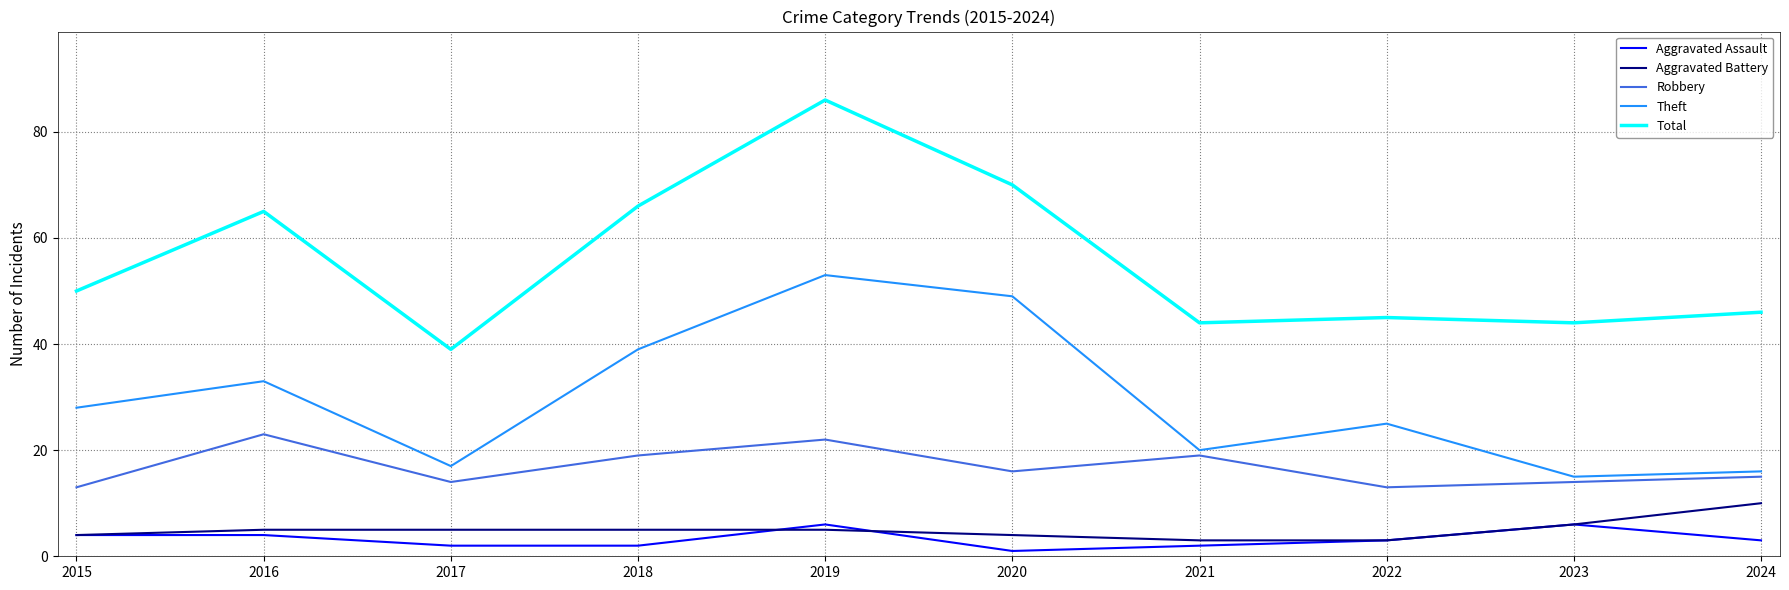

What is the difference between the maximum and minimum values in the Aggravated Assault series?

5